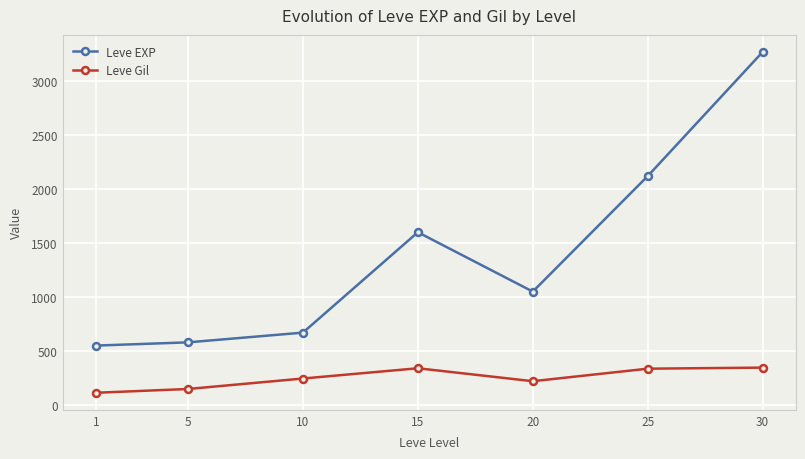

True or false: Leve Gil and Leve EXP intersect in this chart.

False